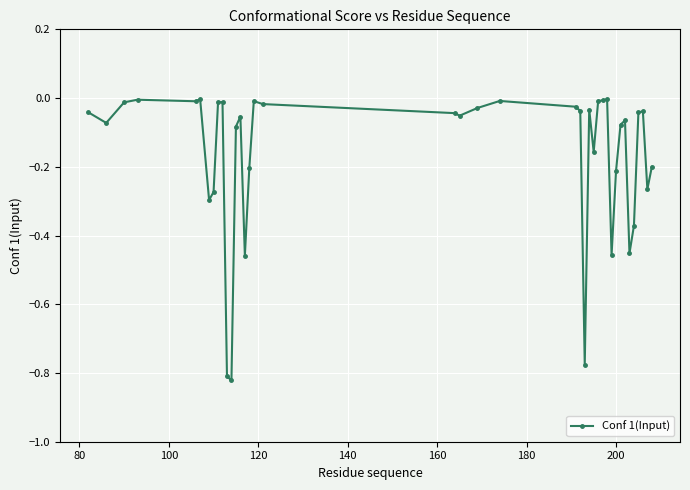

What is the sum of all values?

-6.6